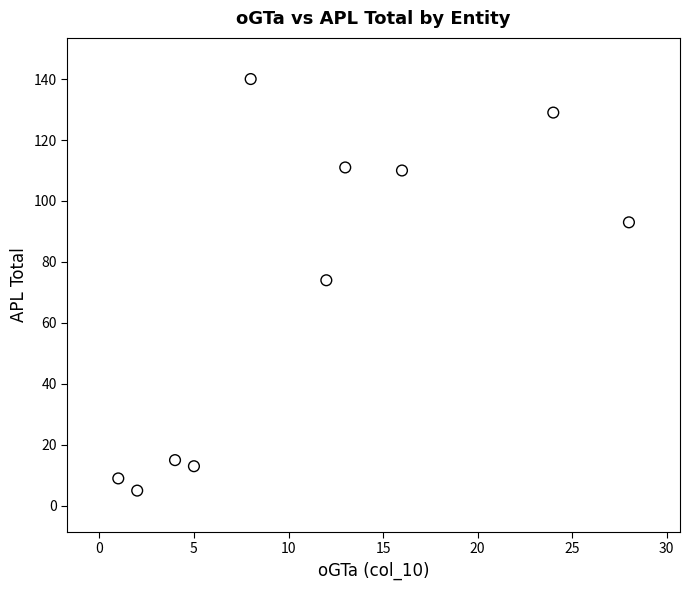

What Y value in the scatter plot is closest to 72?

74